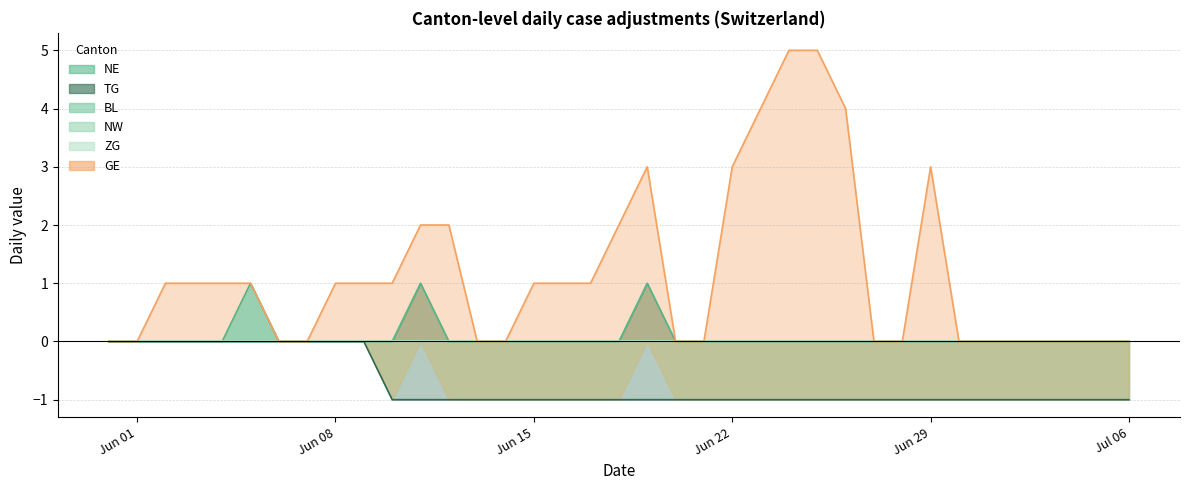

What is the difference between the second highest and second lowest values in the TG series?

1